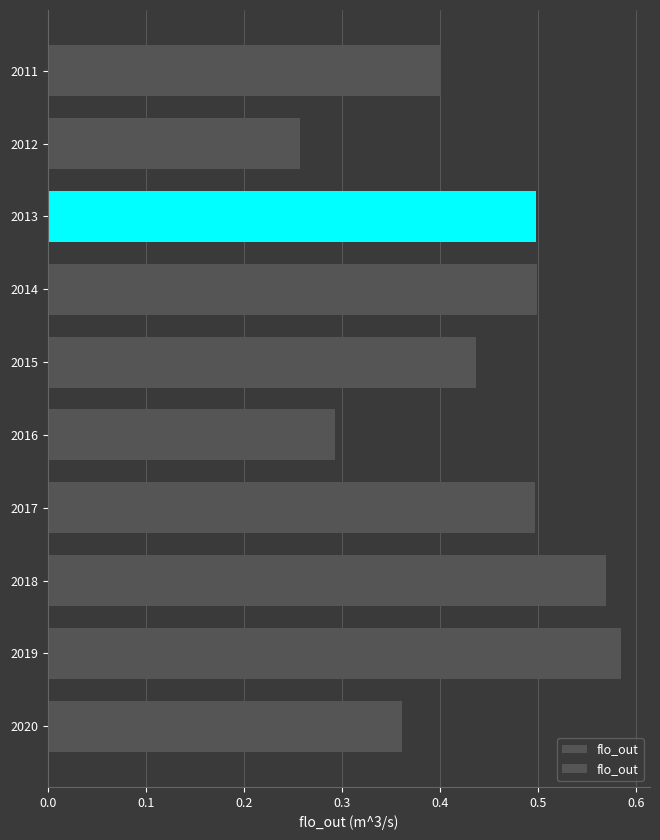

The value at 2016 is 0.1. True or false?

False